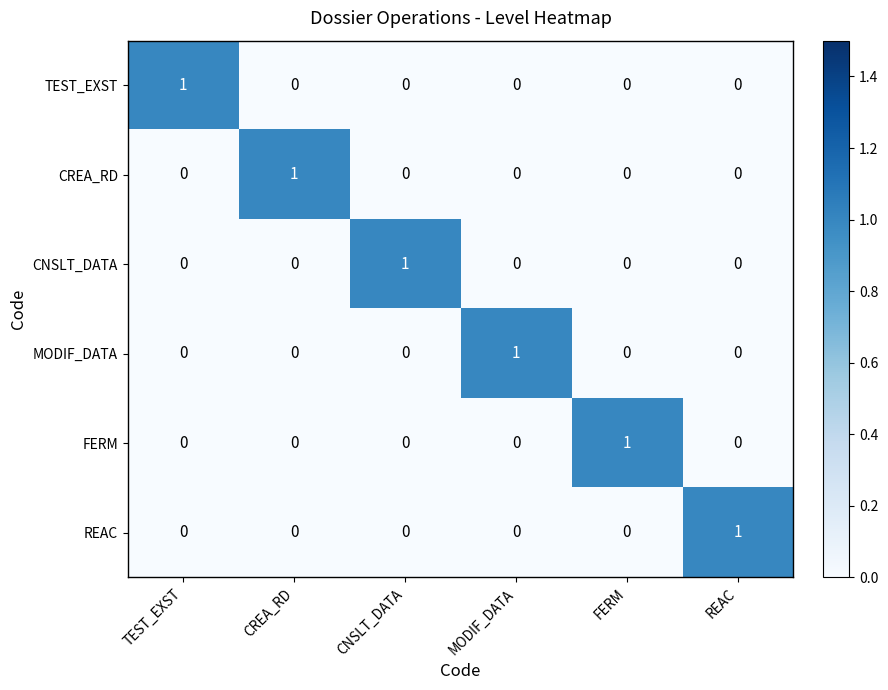

The value of TEST_EXST at MODIF_DATA is -1. True or false?

False